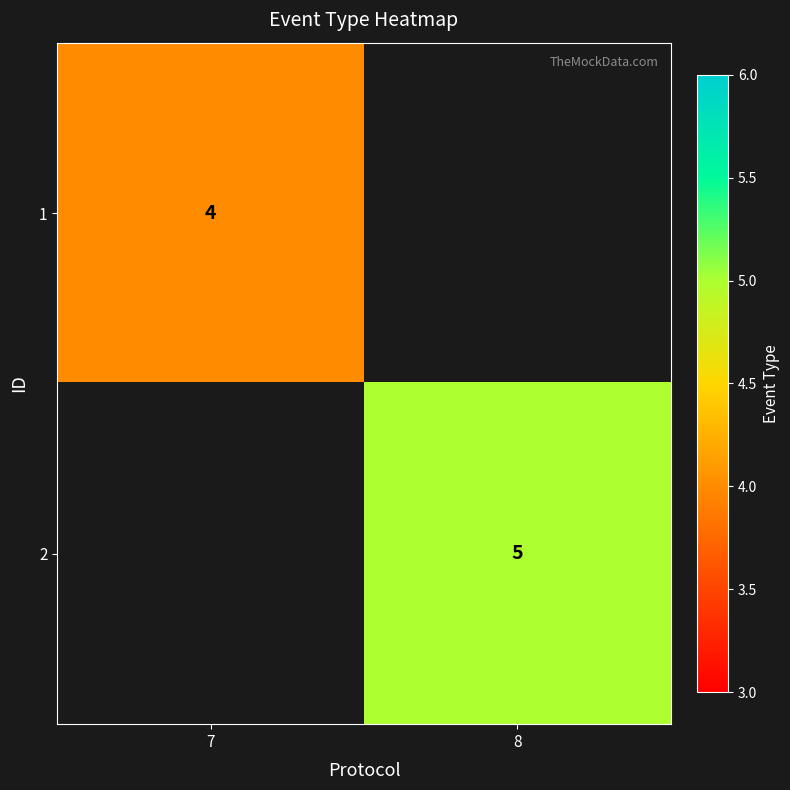

The value of 2 at 8 is 3.2. True or false?

False